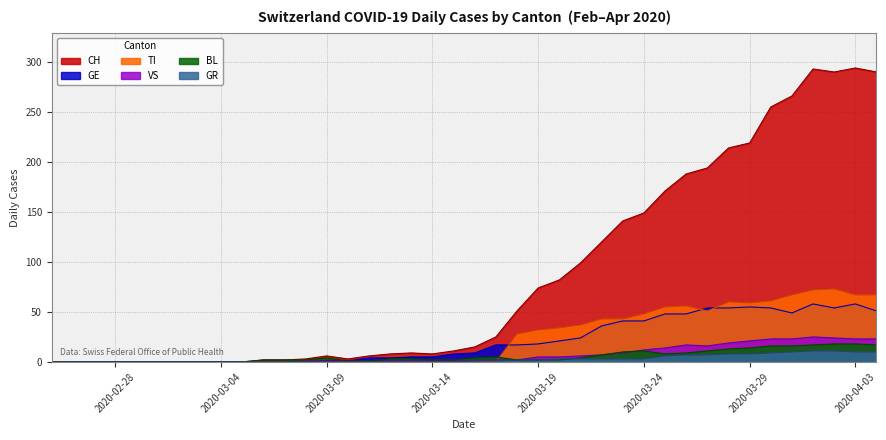

True or false: BL and GR intersect in this chart.

True